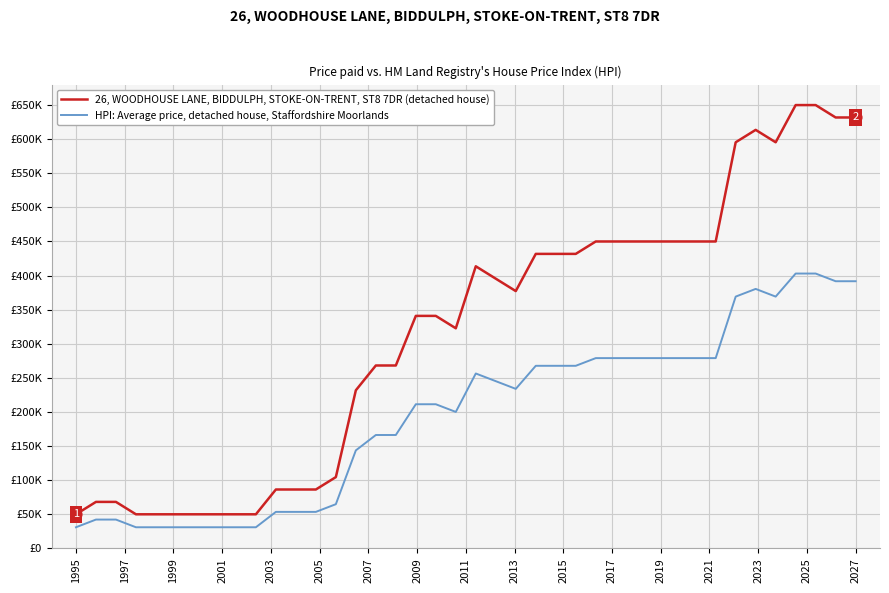

What are all the series names shown in the legend?

26, WOODHOUSE LANE, BIDDULPH, STOKE-ON-TRENT, ST8 7DR (detached house), HPI: Average price, detached house, Staffordshire Moorlands